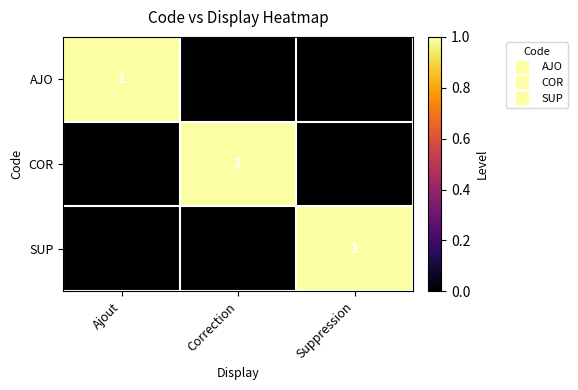

Reading left to right, transcribe all the data shown in this chart.

AJO: Ajout=1	Correction=0	Suppression=0
COR: Ajout=0	Correction=1	Suppression=0
SUP: Ajout=0	Correction=0	Suppression=1